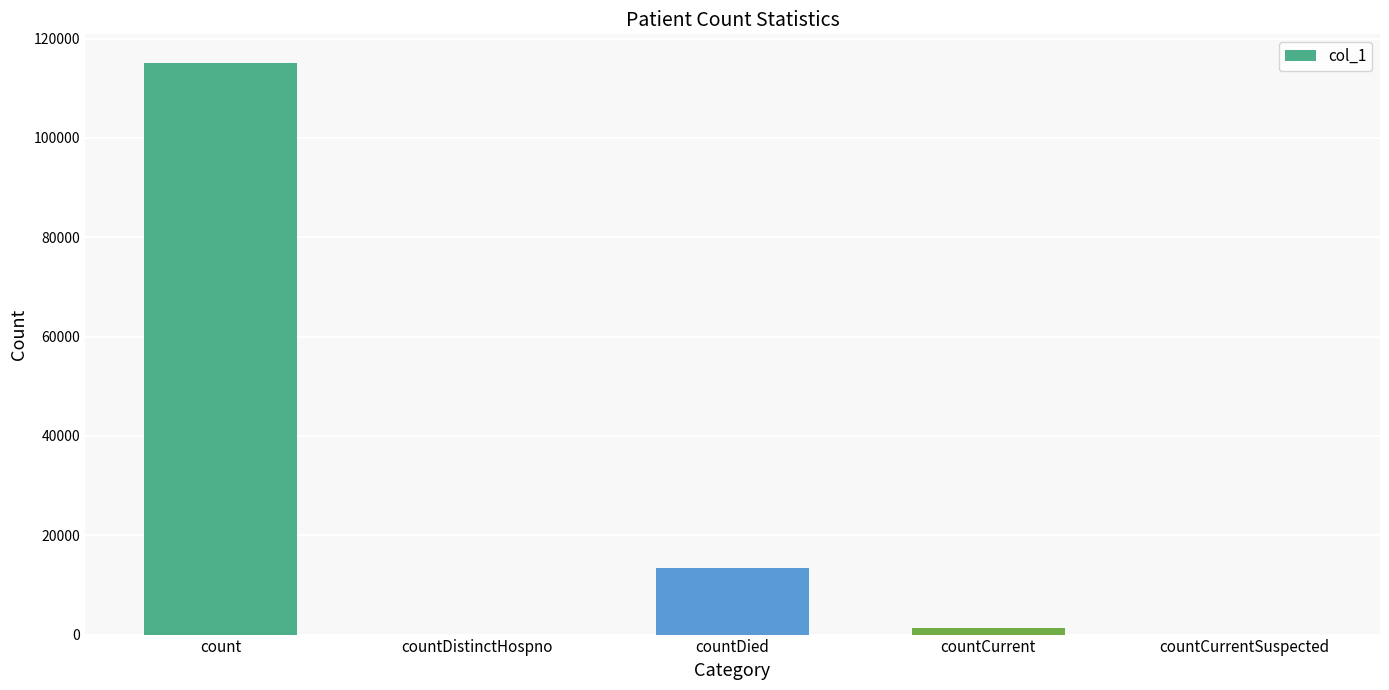

Count the number of categories in the chart.

5